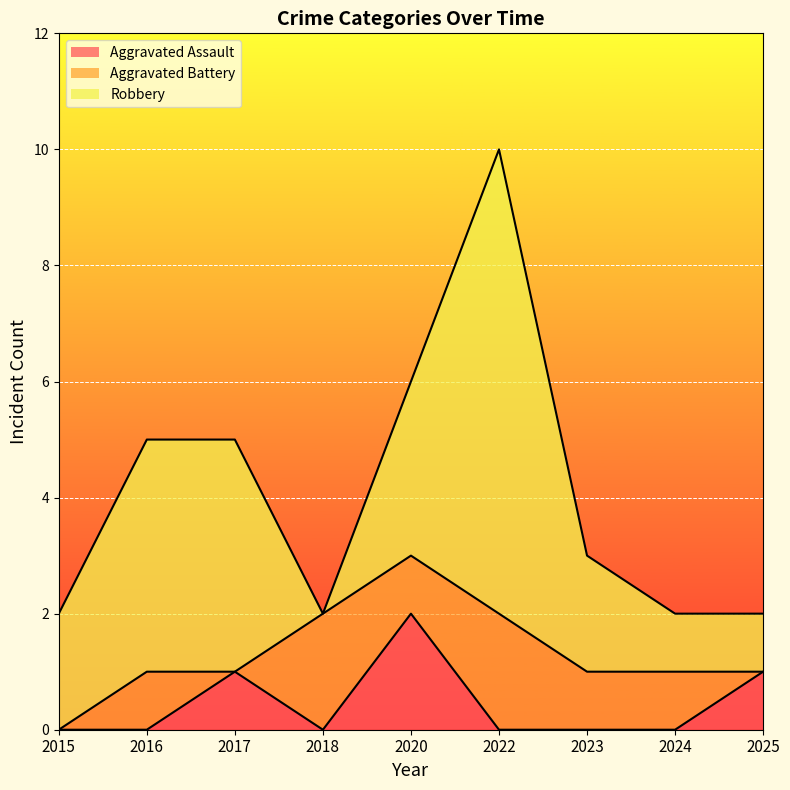

What is the value of the Robbery point at the 2nd from the left?

4